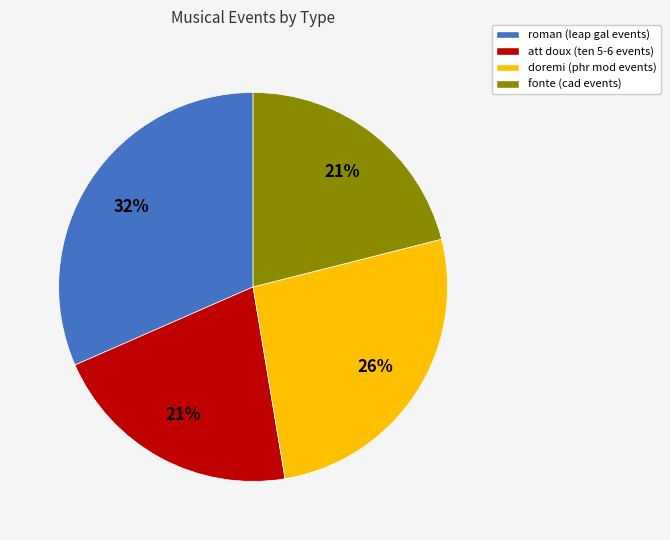

To the nearest percent, what is the average slice percentage?

25%